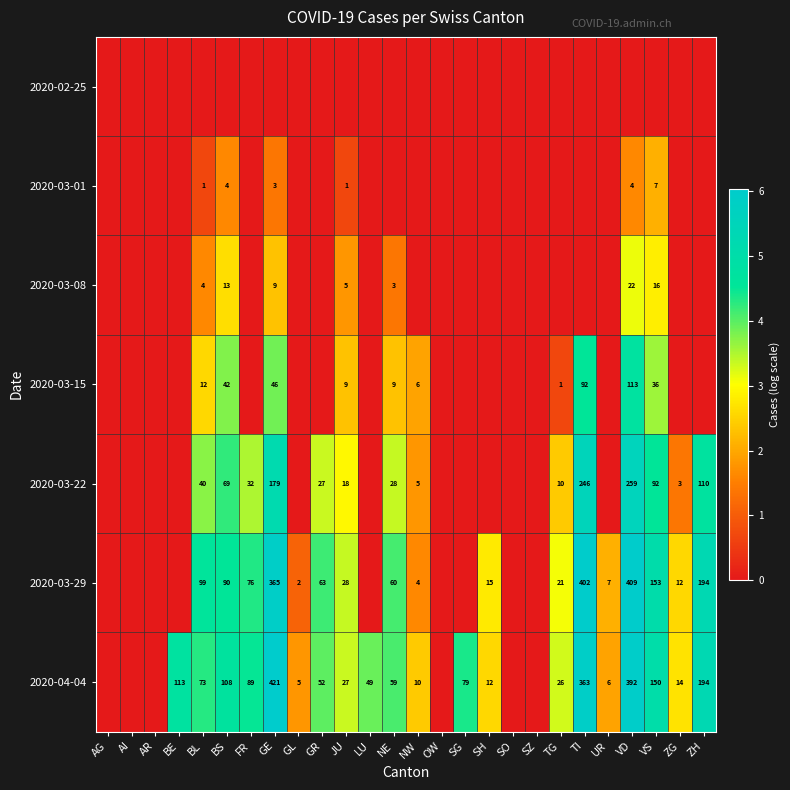

What is the sum of the 2020-03-29 values at JU and NW?

32